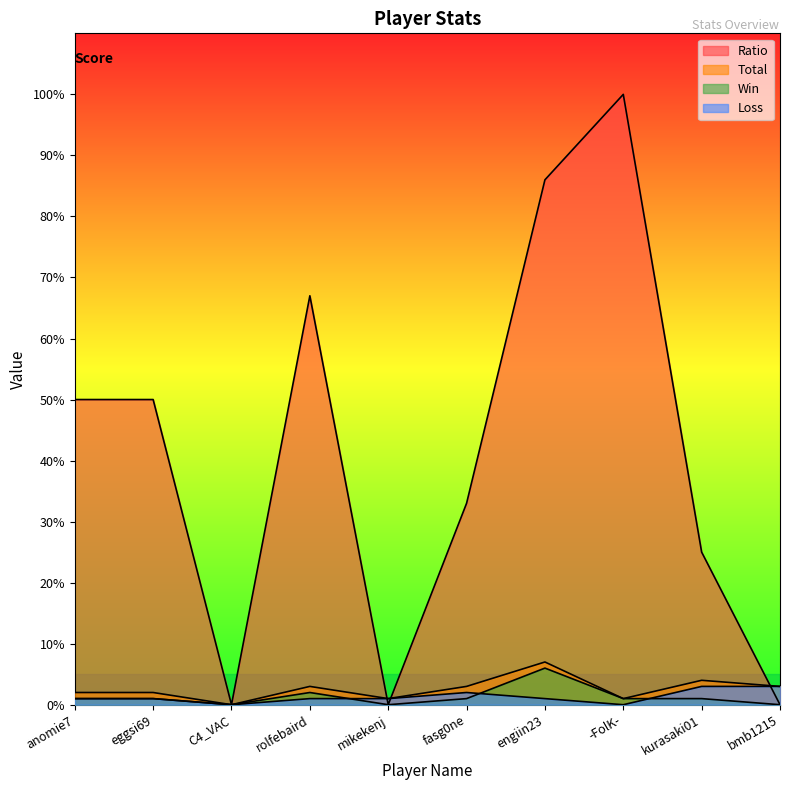

At which category does the chart reach its peak across all series?

-FolK-